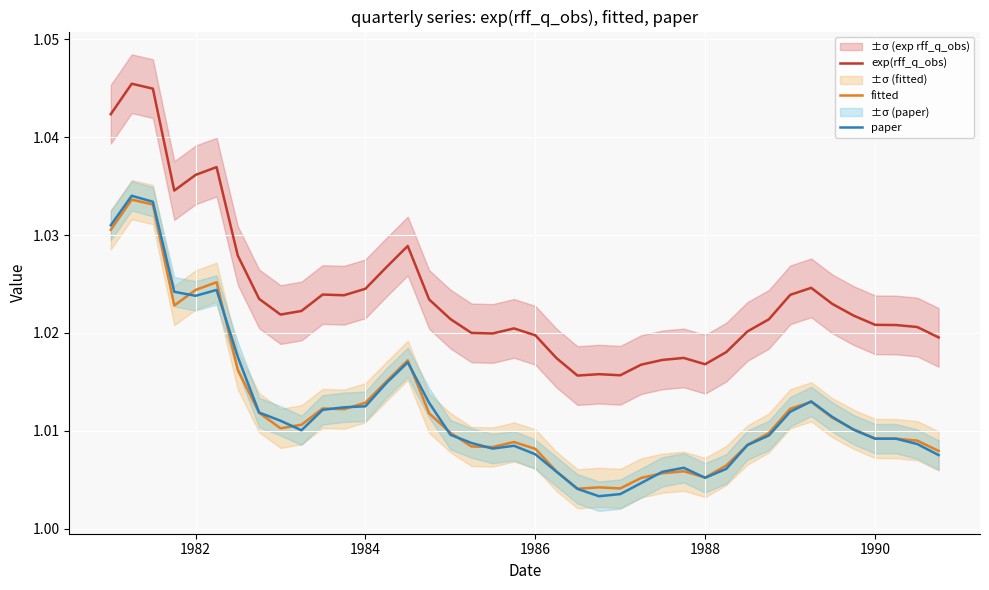

What is the value of the fitted point at the 29th from the left?

1.0